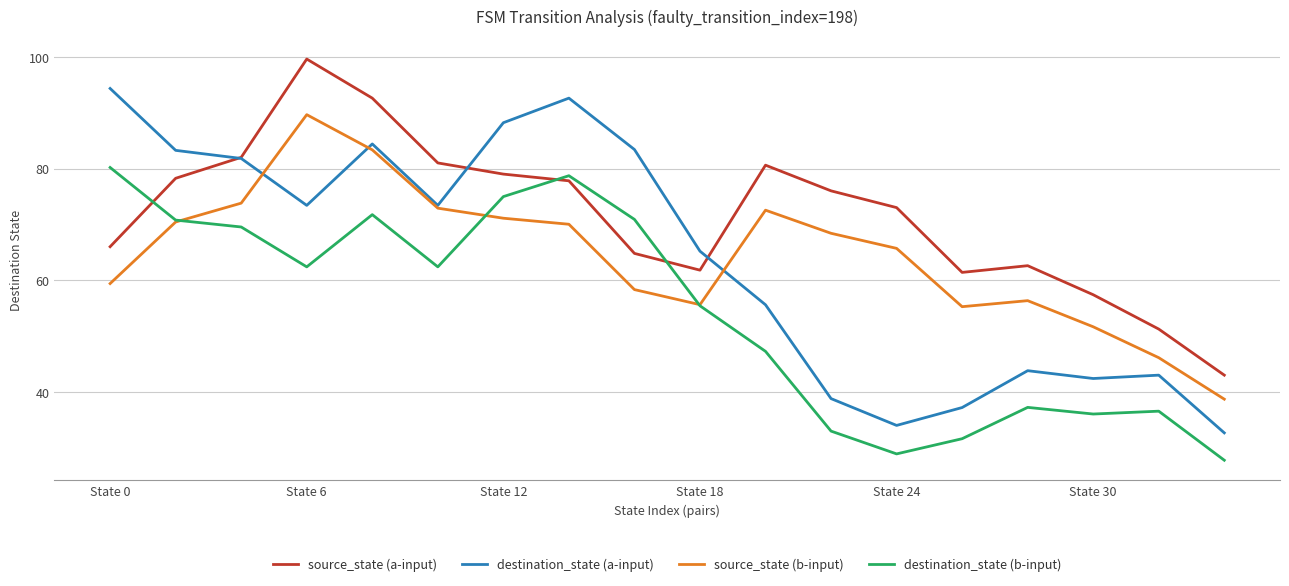

Which series has the largest total across all categories?

source_state (a-input)